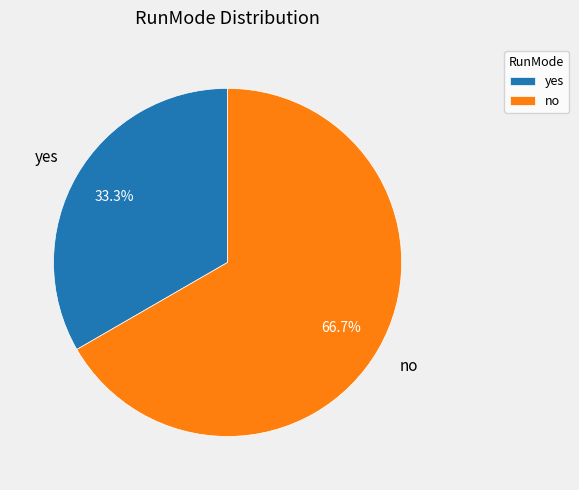

Rank the categories by value from lowest to highest.

yes, no